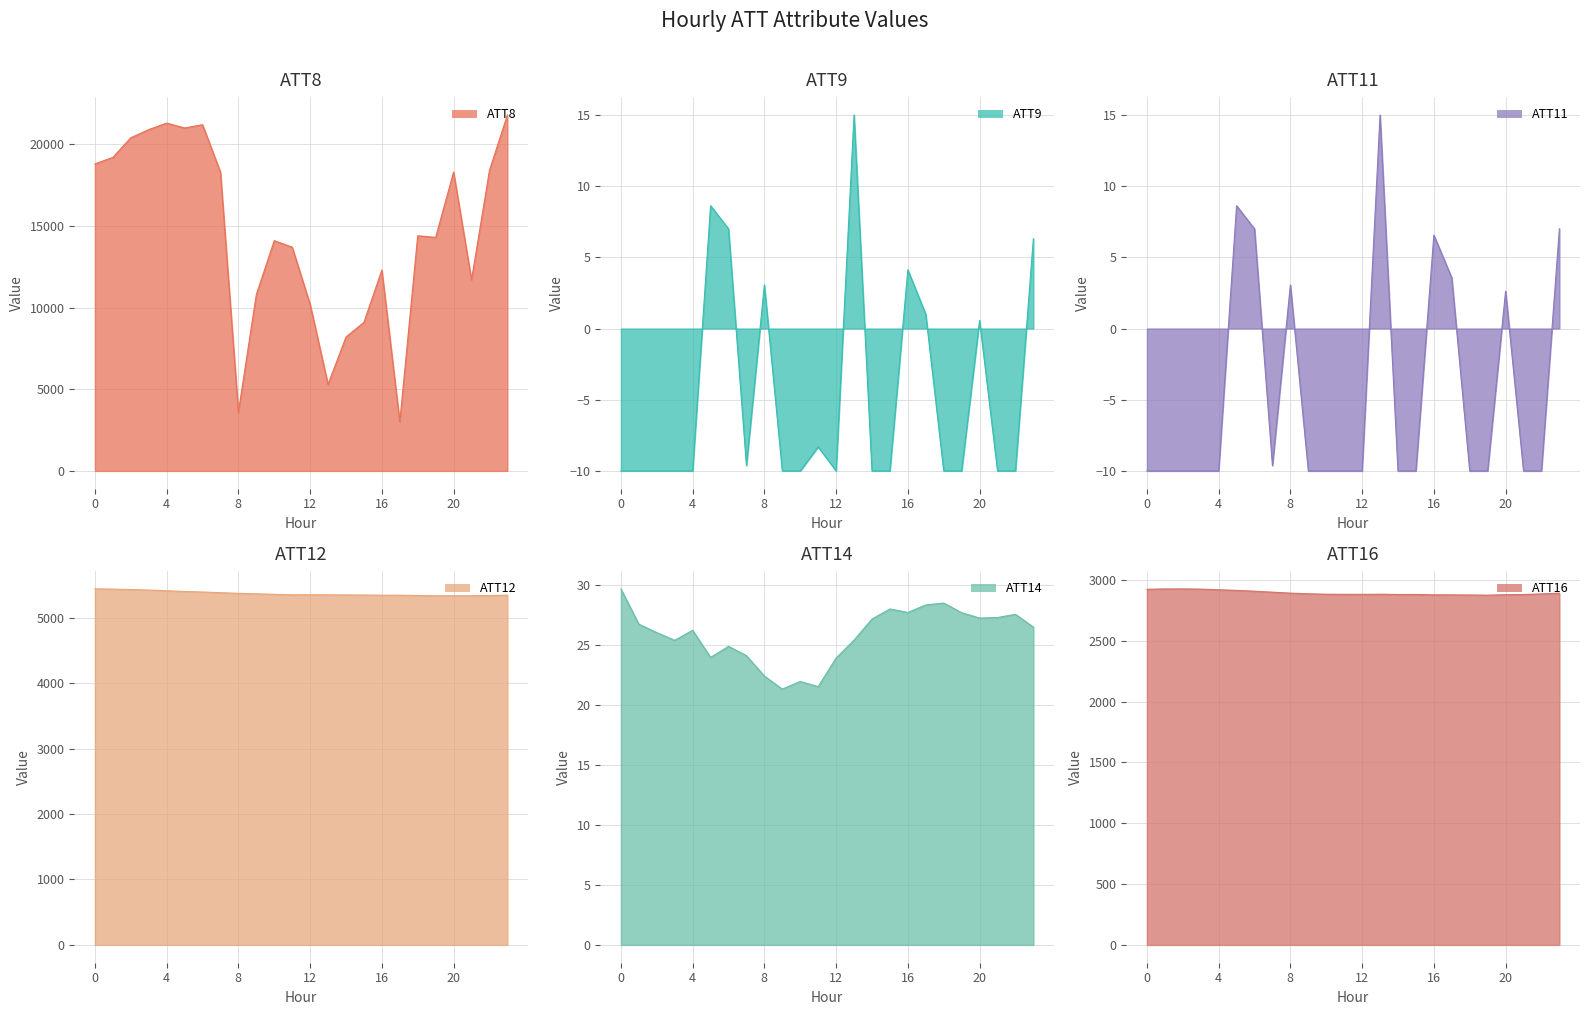

The value of ATT9 at 21 is -5.2. True or false?

False